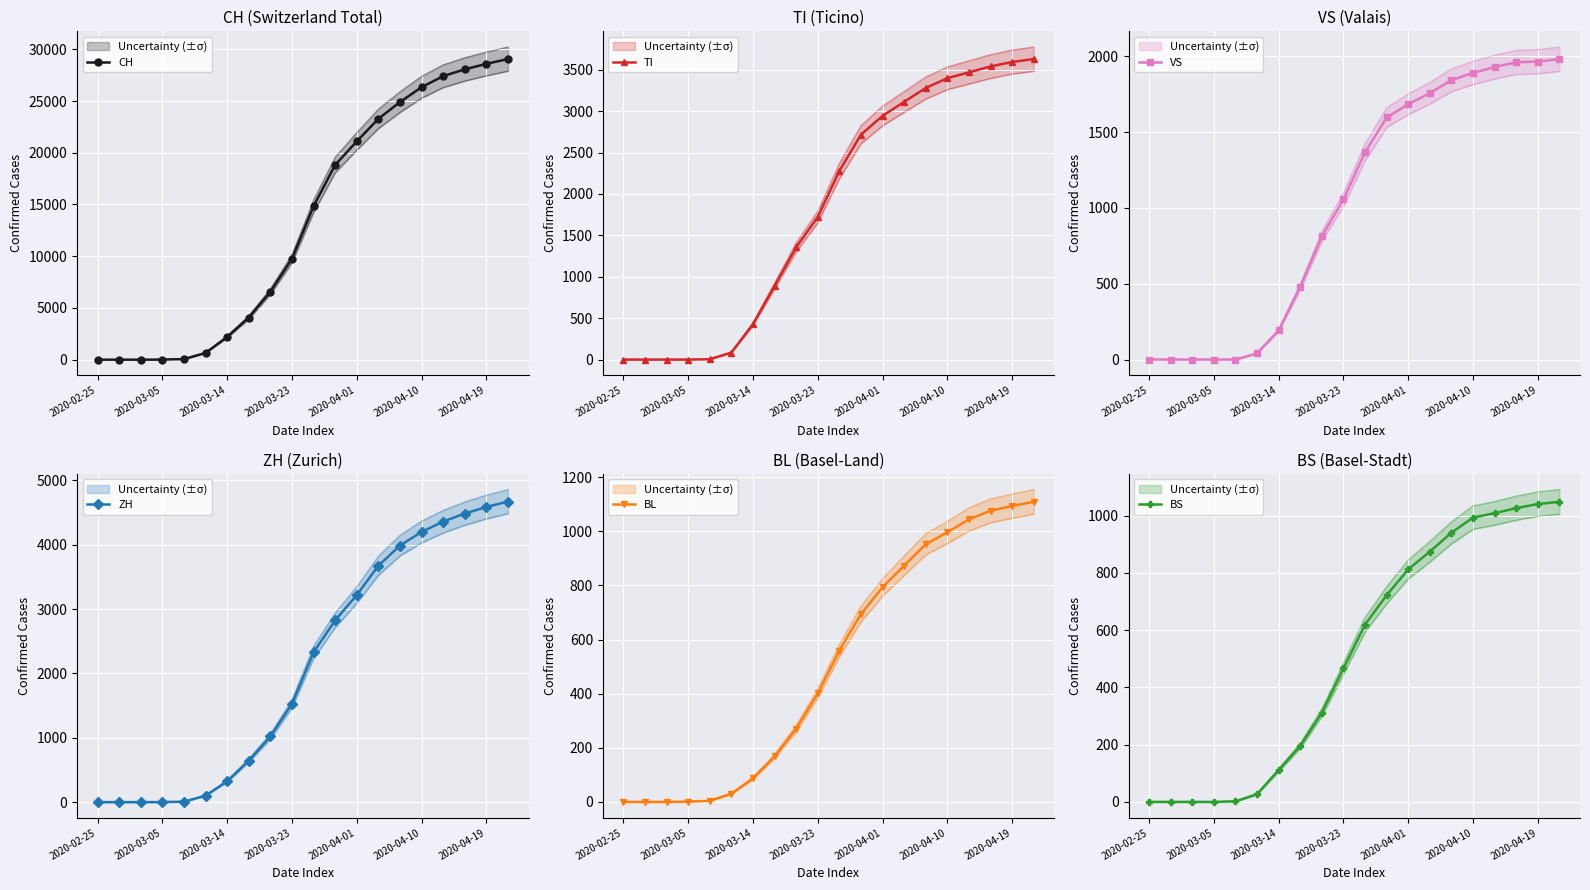

What value does the ZH series have at 8, to the nearest 100?

1000